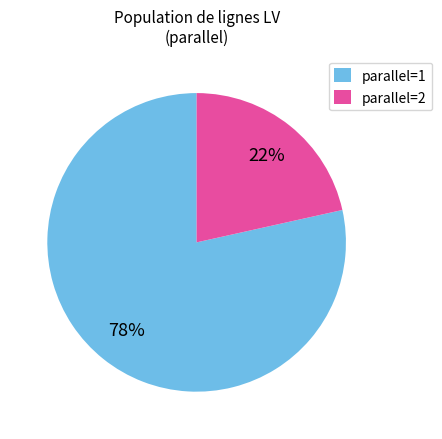

Which slice is the largest?

parallel=1